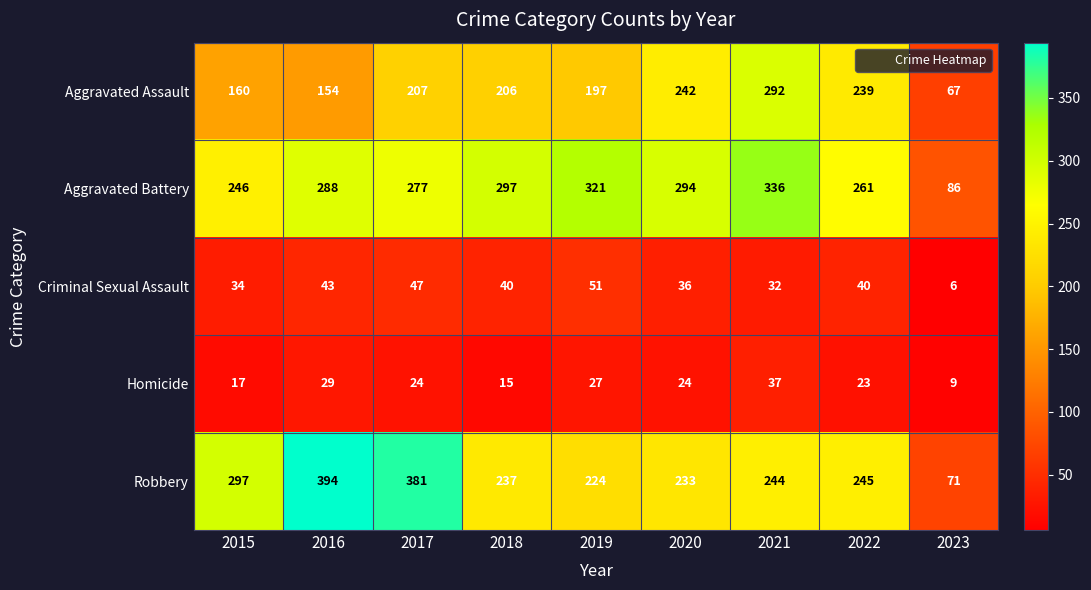

Is the value of Aggravated Battery at 2022 greater than the value of Homicide at 2022?

Yes